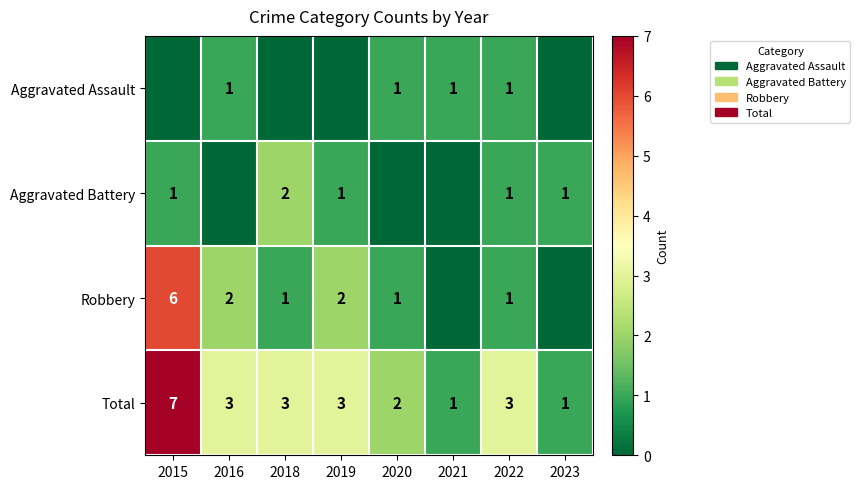

The Aggravated Battery series shows 1 at 2019. True or false?

True